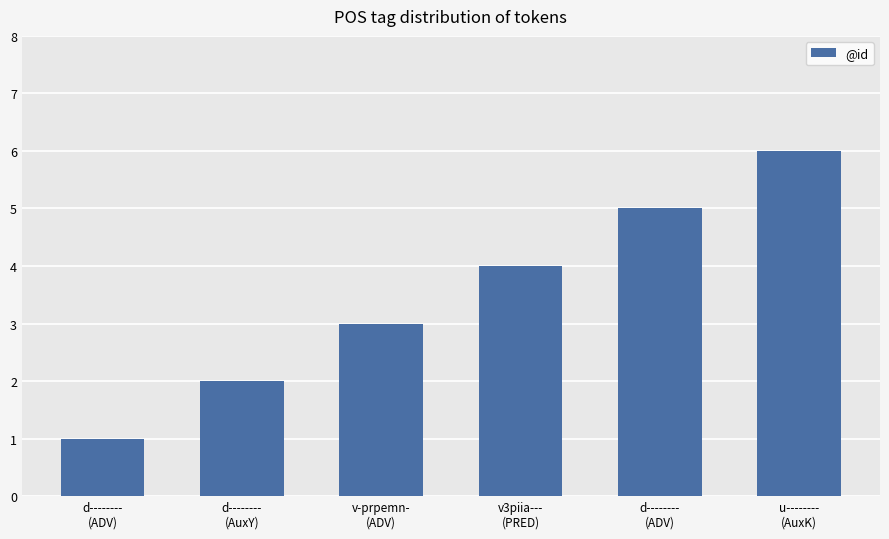

How many bars are there in total?

6